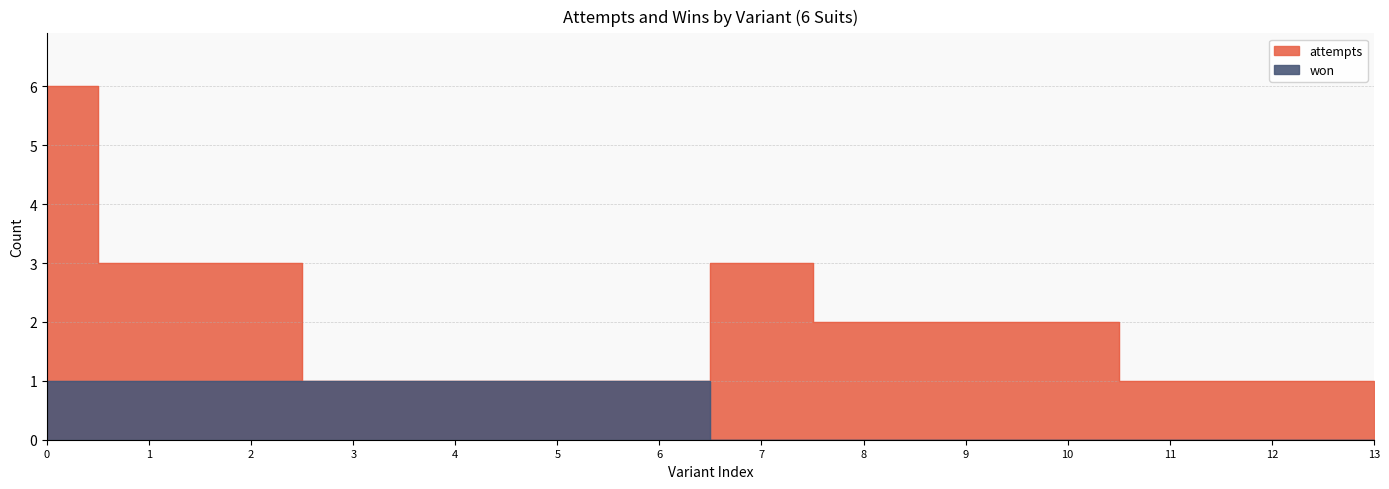

How many values in the attempts series are below 2?

7